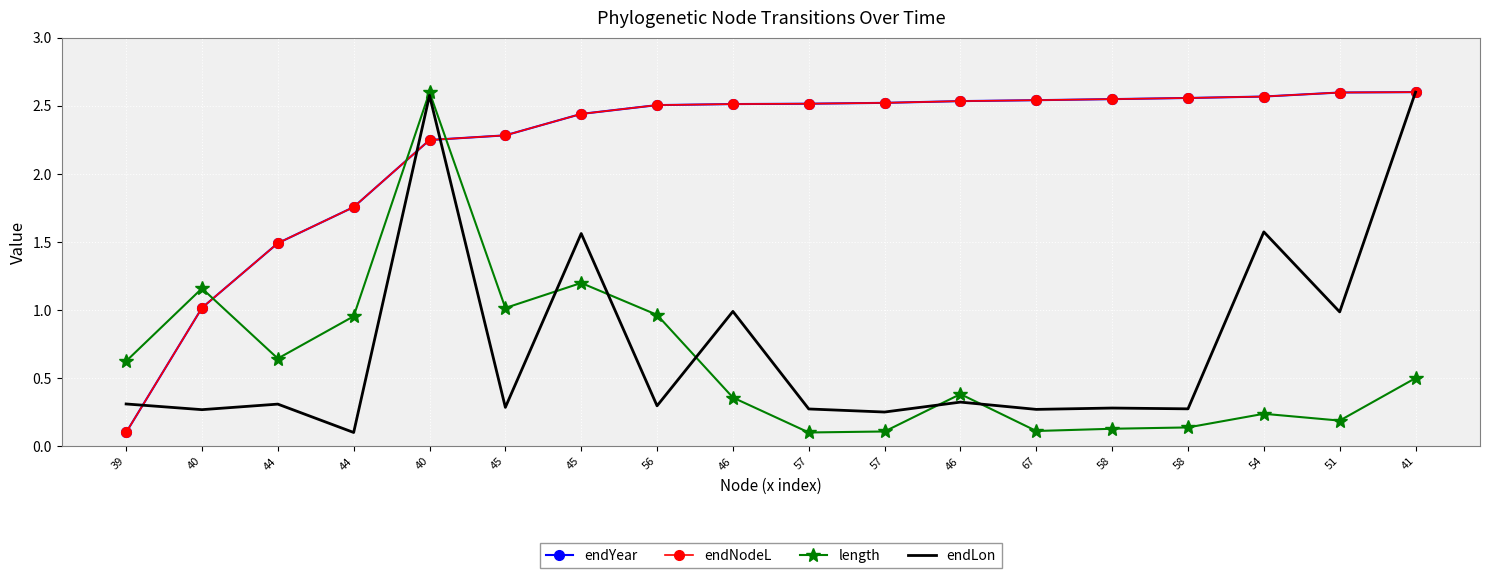

What is the value of the endNodeL point at the 13th from the left?

2.5